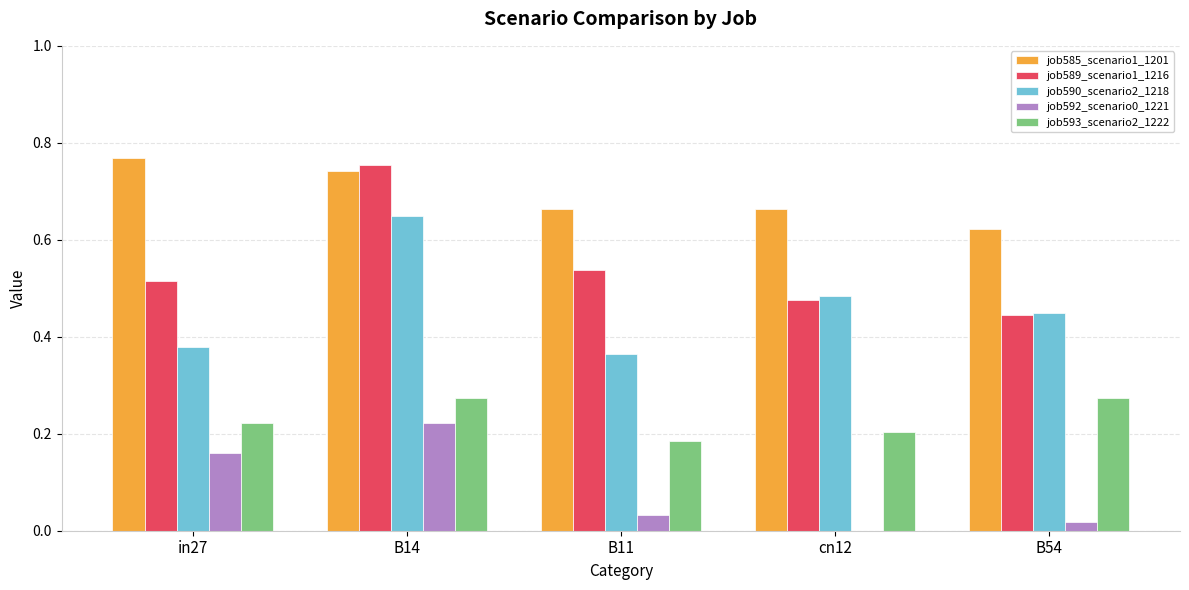

What is the sum of all job589_scenario1_1216 values?

2.7